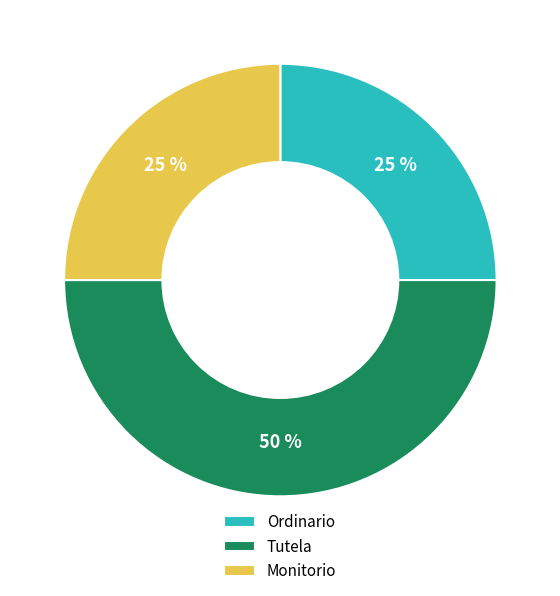

Count the number of slices in the pie.

3